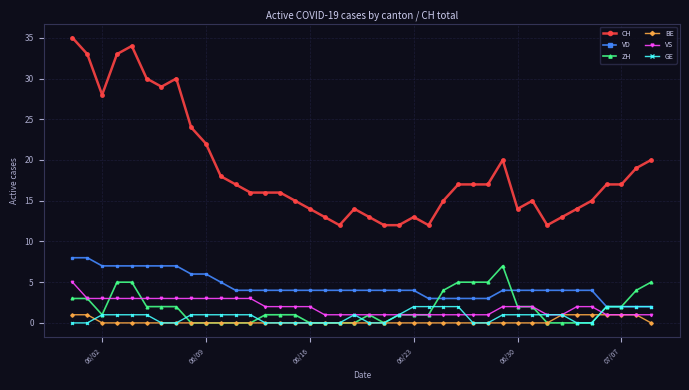

Which series has the largest total across all categories?

CH